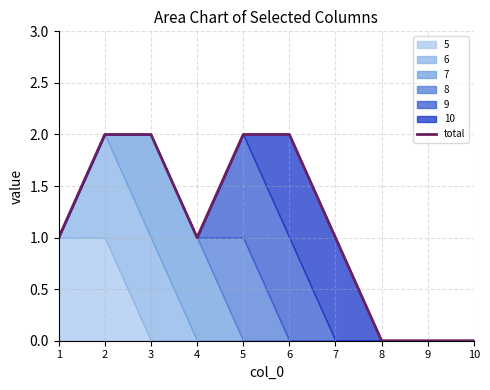

What is the change in value from 3 to 4?

-1